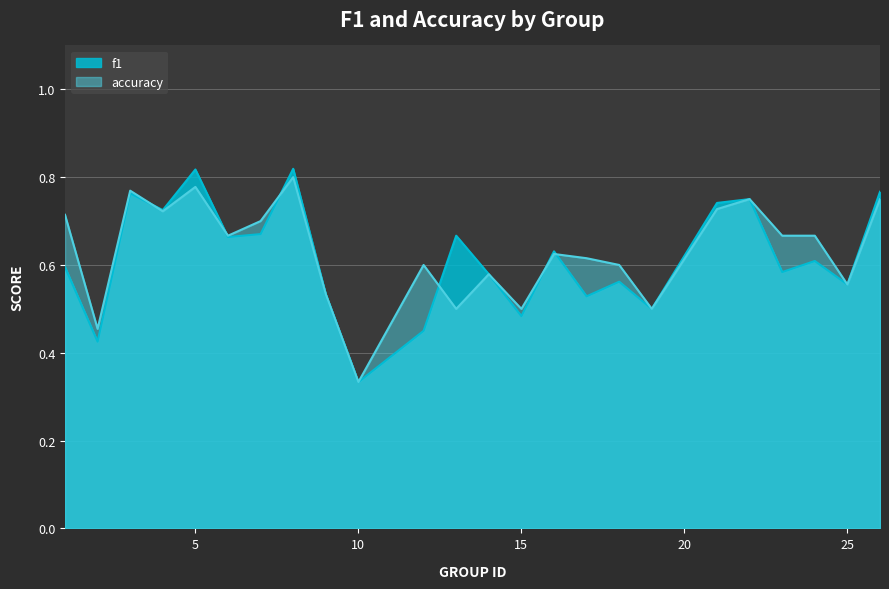

How many series are shown in this chart?

2